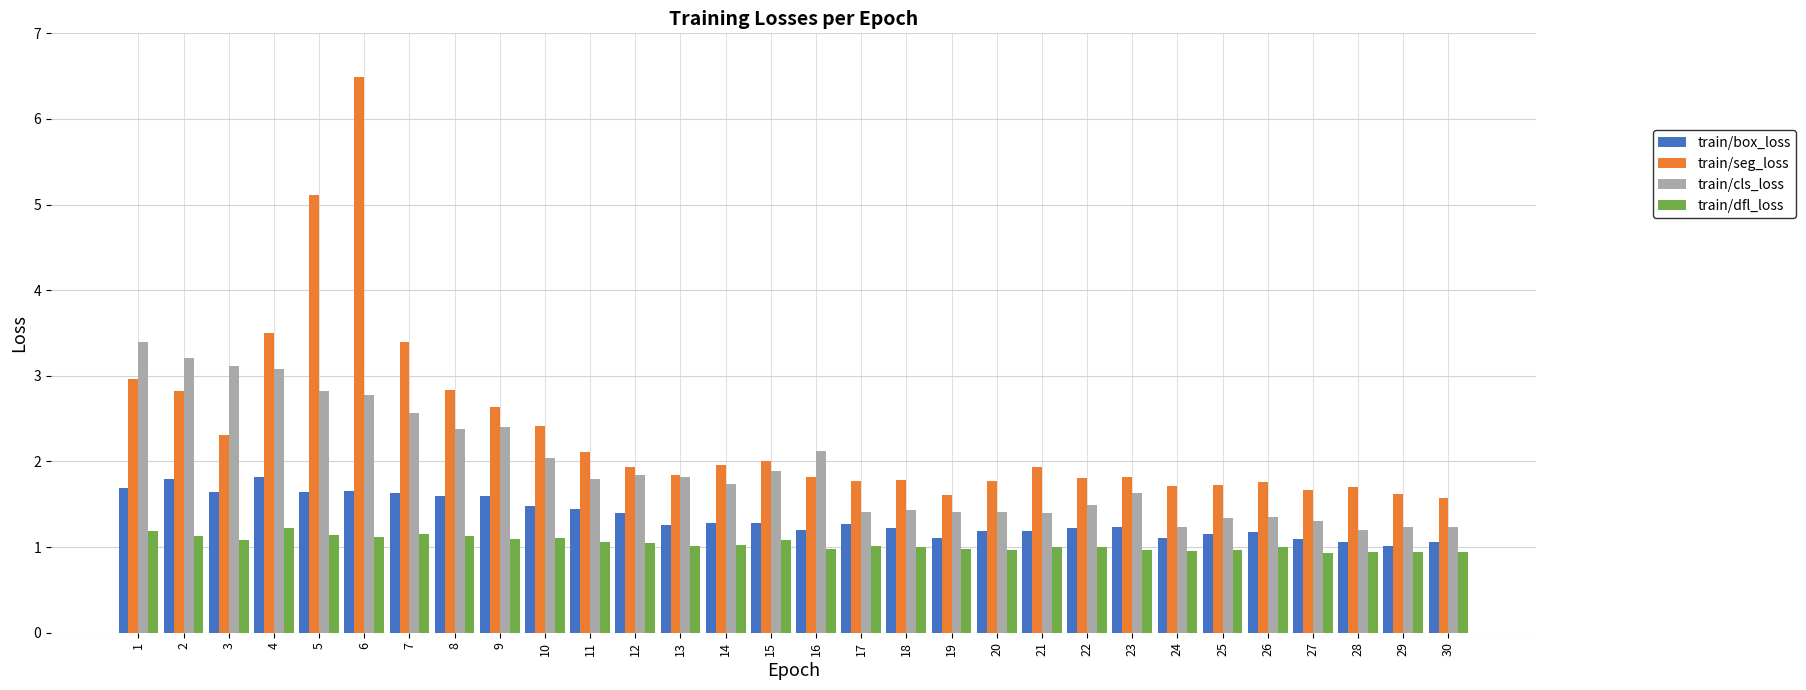

True or false: train/dfl_loss has a value of 1.2 at 1.

True